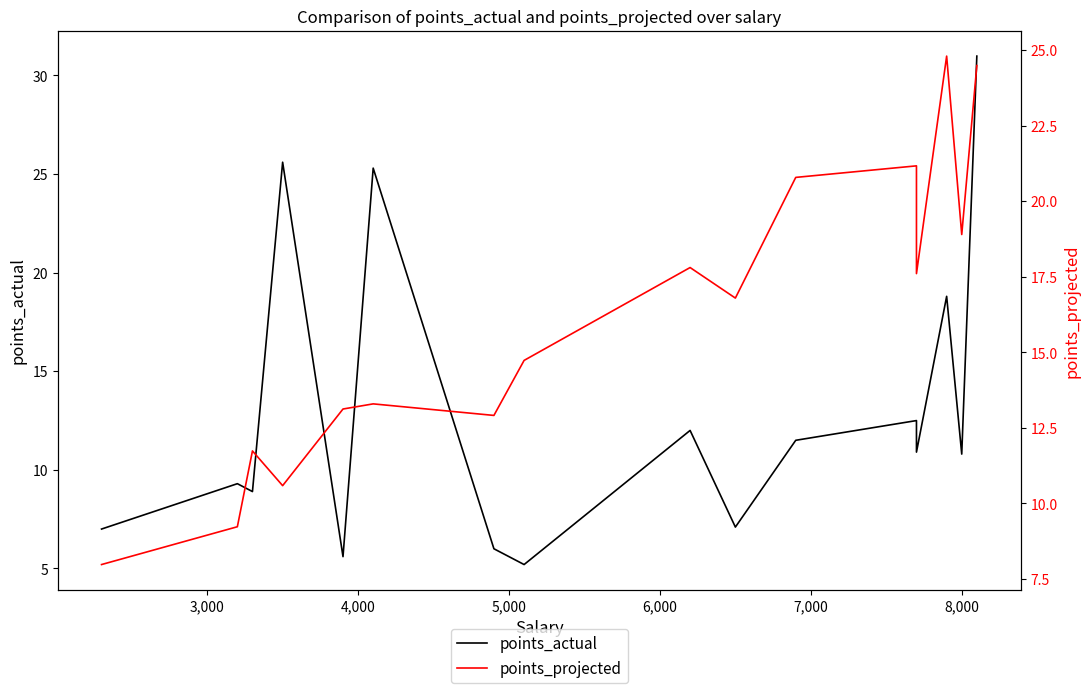

Reading left to right, transcribe all the data shown in this chart.

points_actual: 7.0	9.3	8.9	25.6	5.6	25.3	6.0	5.2	12.0	7.1	11.5	12.5	10.9	18.8	10.8	31.0
points_projected: 8.0	9.2	11.7	10.6	13.1	13.3	12.9	14.7	17.8	16.8	20.8	21.2	17.6	24.8	18.9	24.5